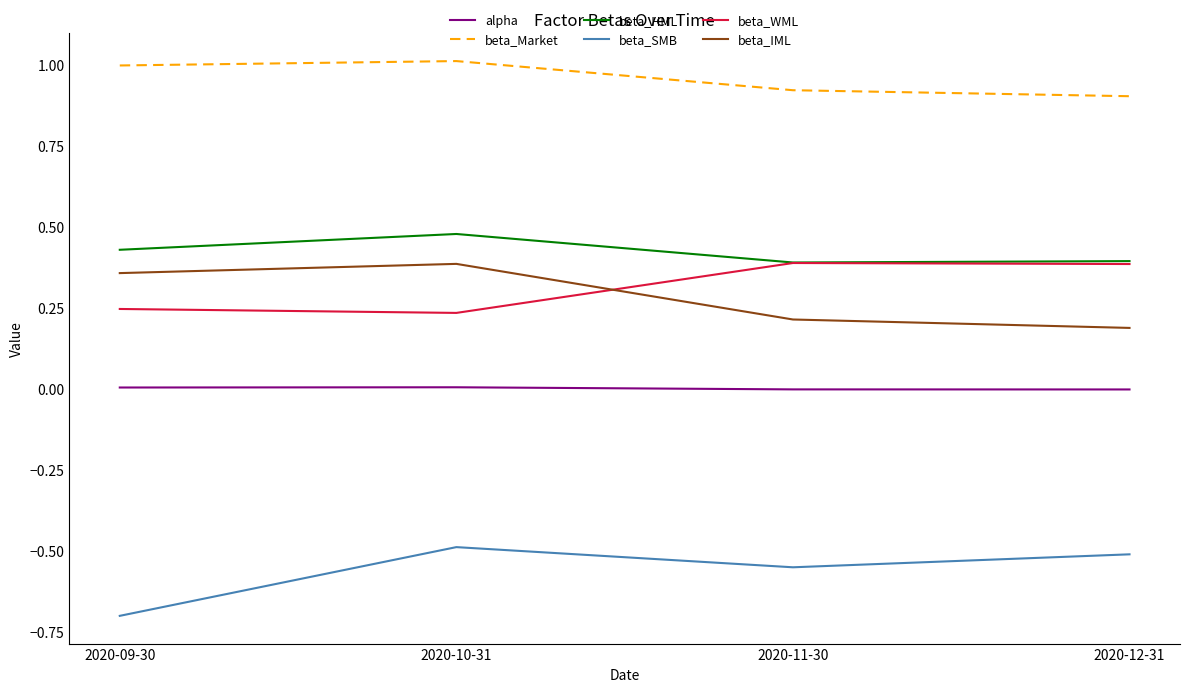

Rank the series at 2020-10-31 from lowest to highest value.

beta_SMB, alpha, beta_WML, beta_IML, beta_HML, beta_Market